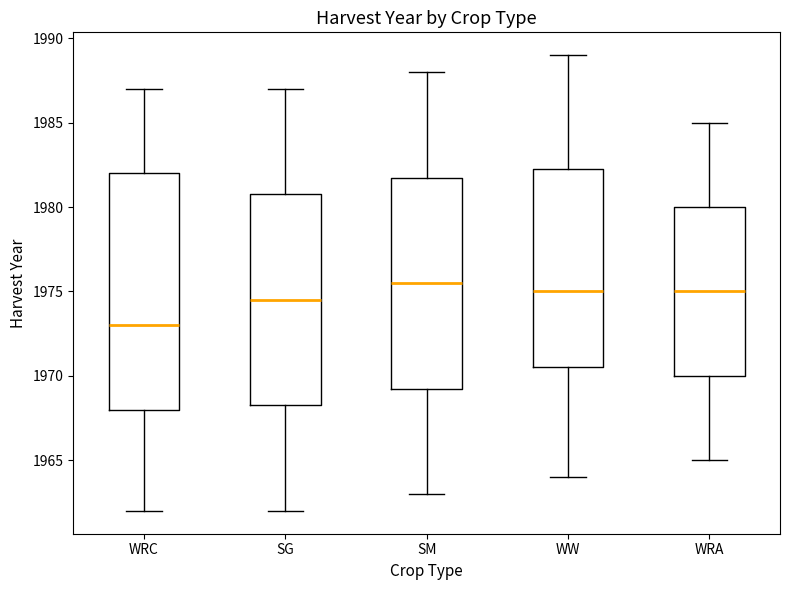

Which box's median line is the lowest?

WRC